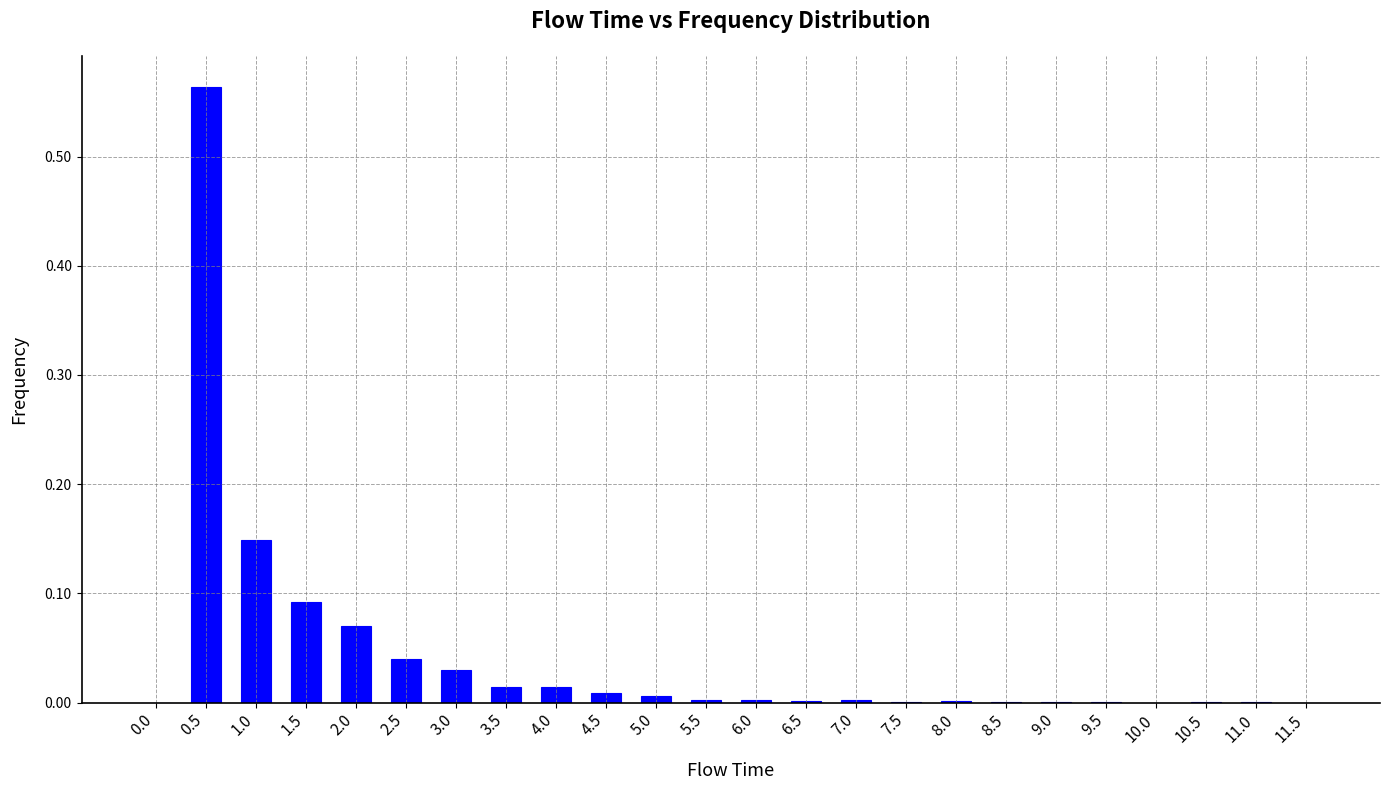

The chart shows a value of 0.0 at 8.5. True or false?

True